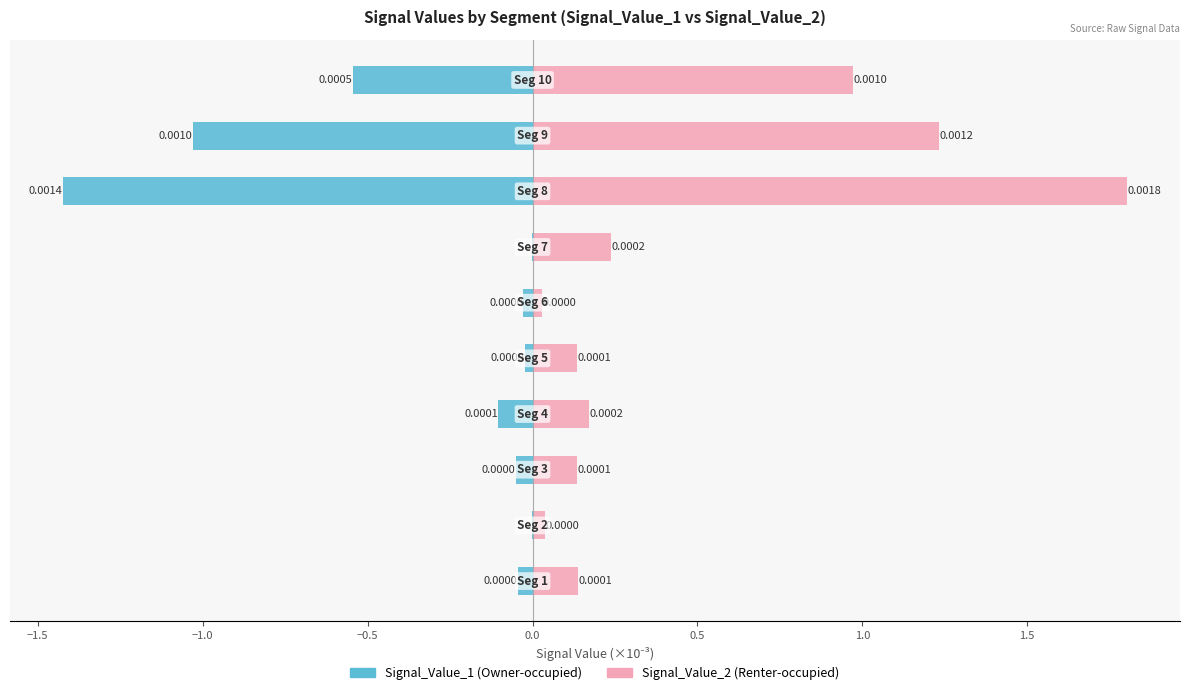

Does the chart contain stacked bars?

No